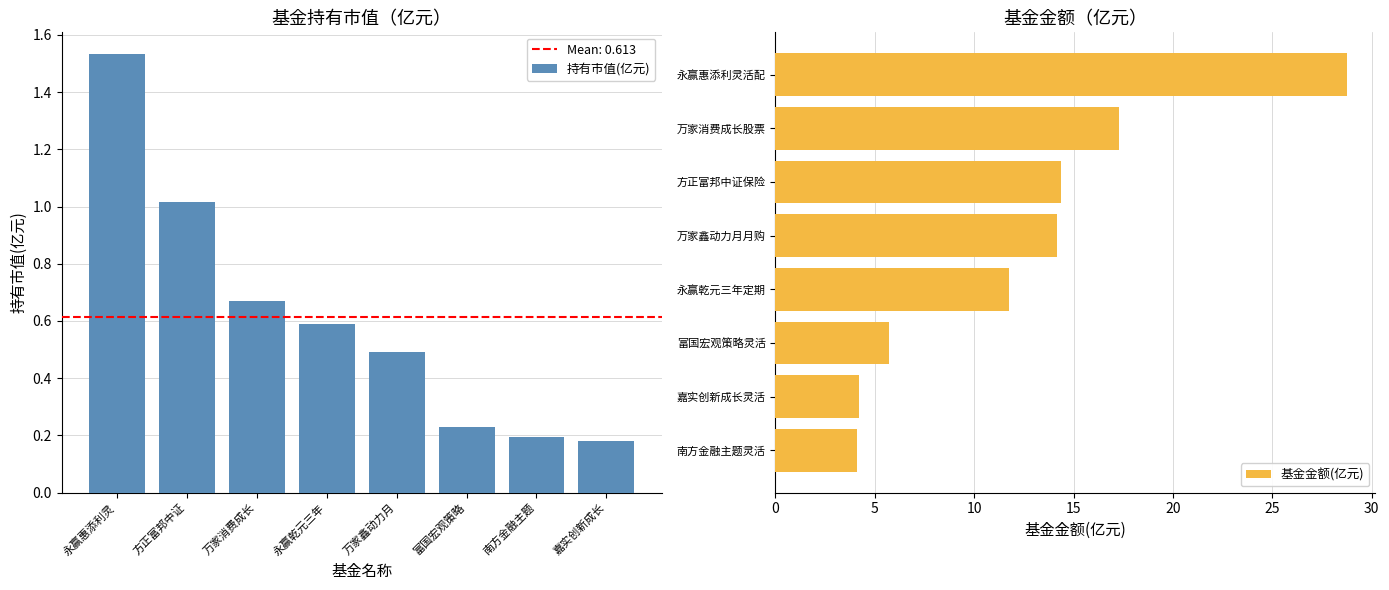

Reading left to right, extract all data points from this chart.

持有市值(亿元): 1.5	1.0	0.7	0.6	0.5	0.2	0.2	0.2
基金金额(亿元): 4.1	4.2	5.7	11.8	14.2	14.4	17.3	28.8